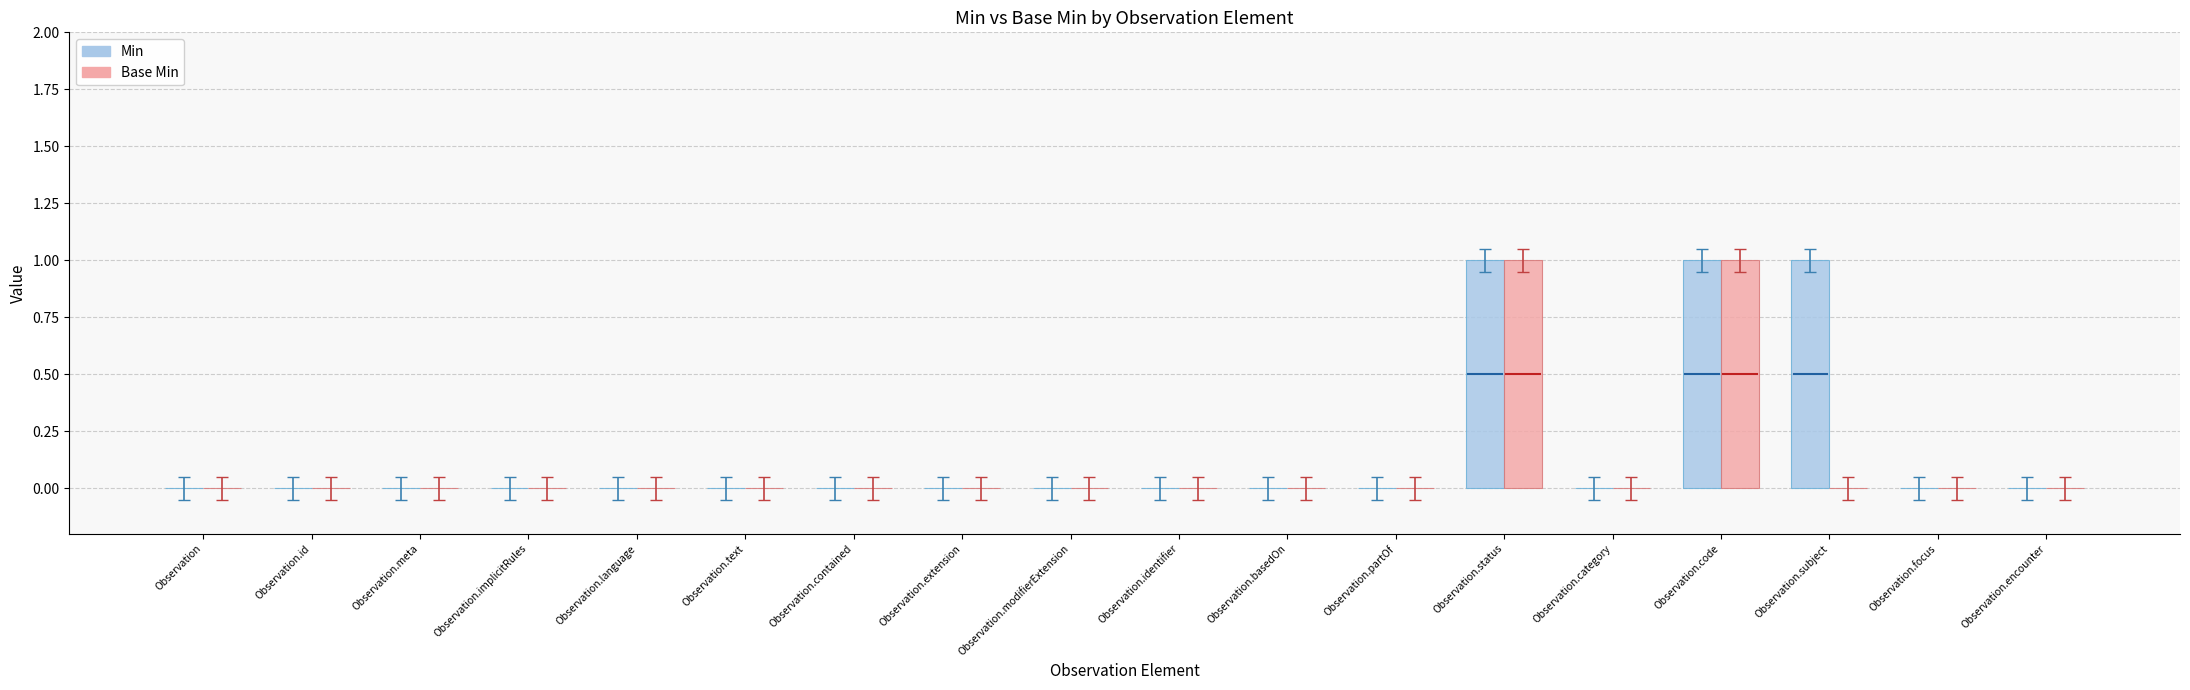

What are all the series names shown in the legend?

Min, Base Min